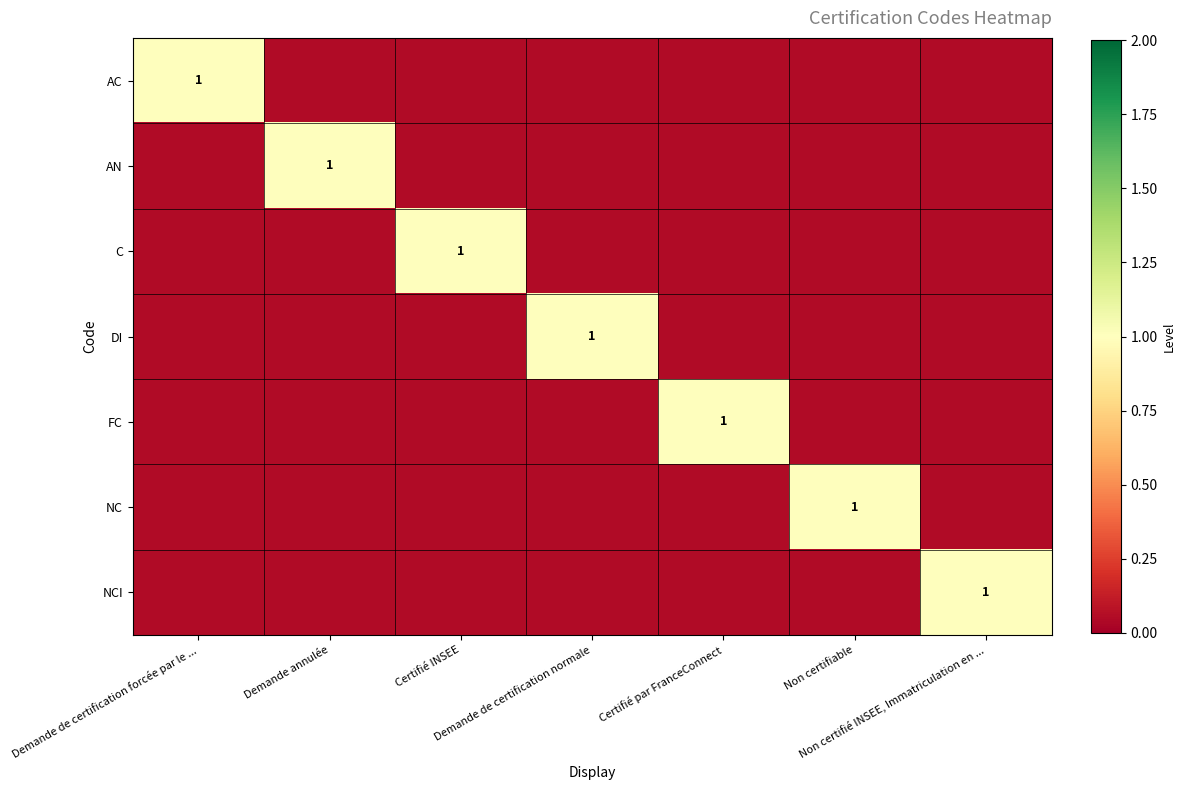

Is the value of NCI at Certifié par FranceConnect greater than the value of DI at Certifié par FranceConnect?

No